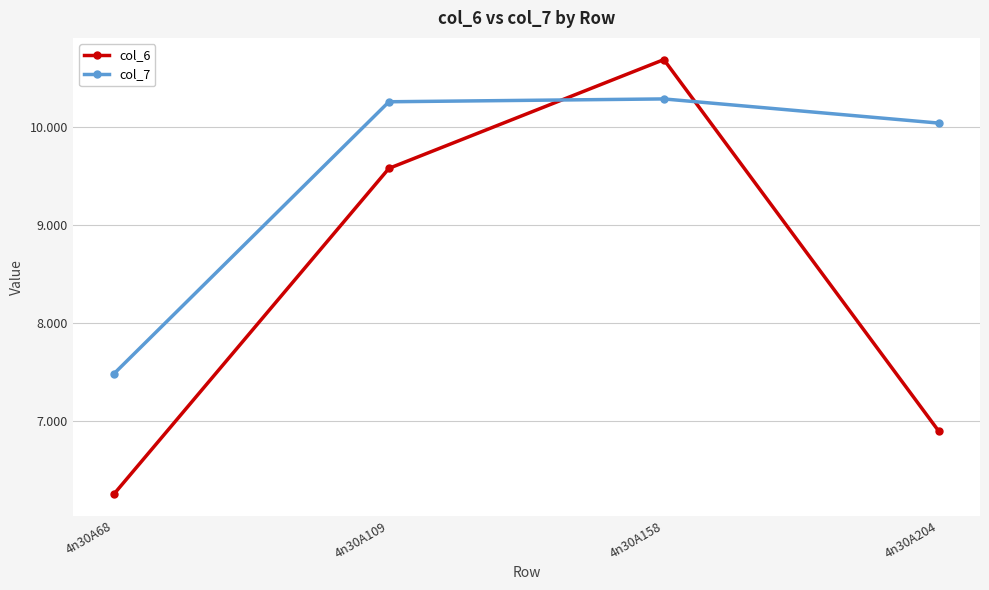

What is the maximum value shown in the chart?

10.7